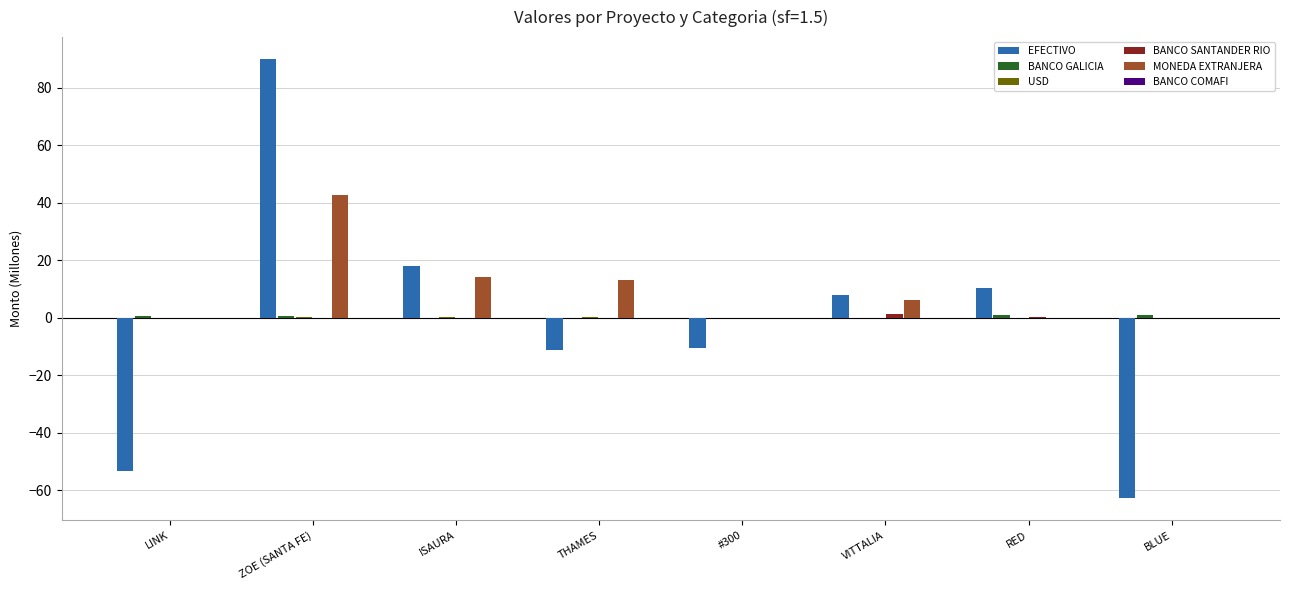

How many categories are shown in the chart?

8